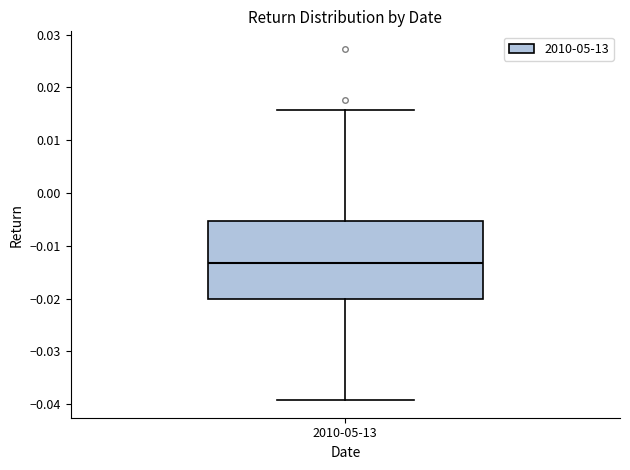

Transcribe this box plot: give where the median line is, the range the box spans, and where the two whiskers end, as read against the y-axis. The values are not printed on the chart, so give them approximately, as read against the axis.

median -0.013, box -0.020 to -0.005, whiskers -0.039 to 0.016